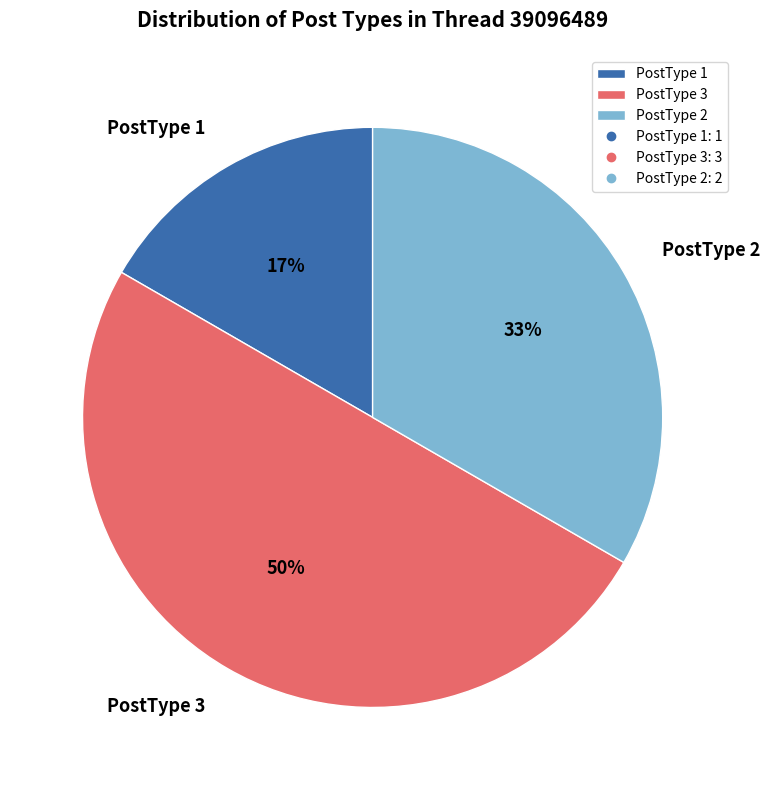

Which category has the biggest portion of the pie?

PostType 3